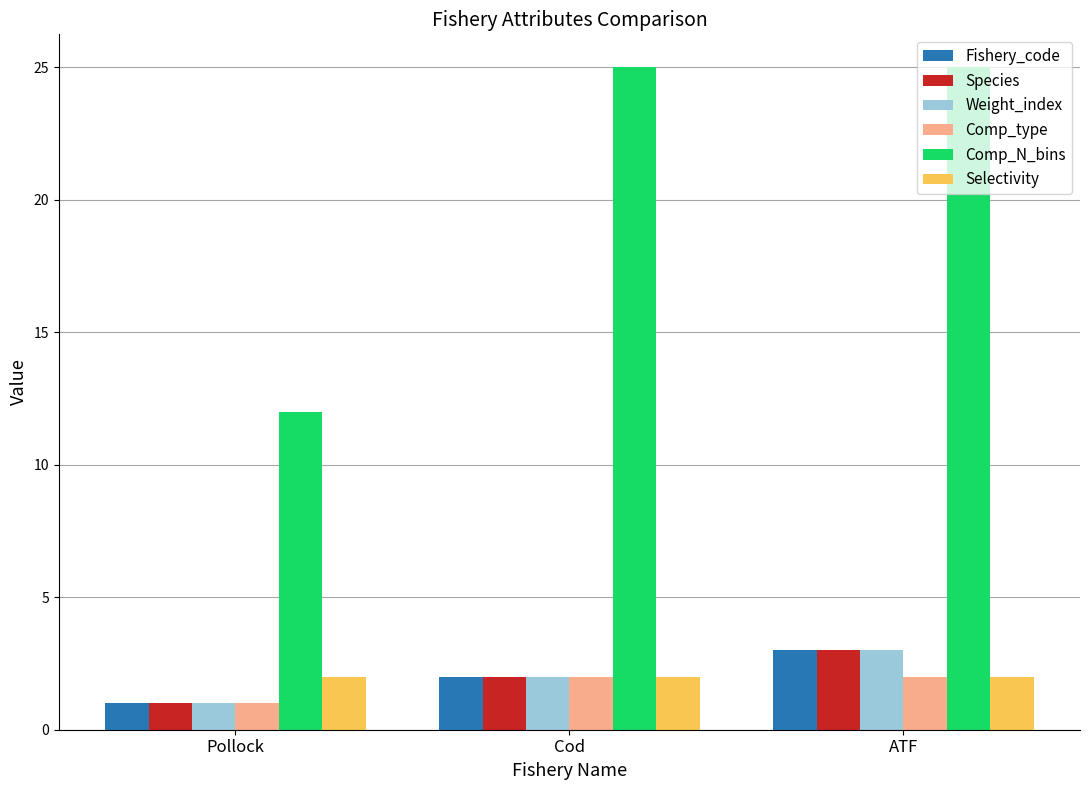

Does the chart contain stacked bars?

No